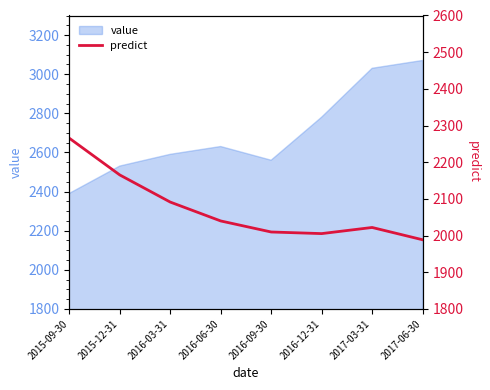

How many points are lower than both their immediate neighbors (excluding endpoints)?

1